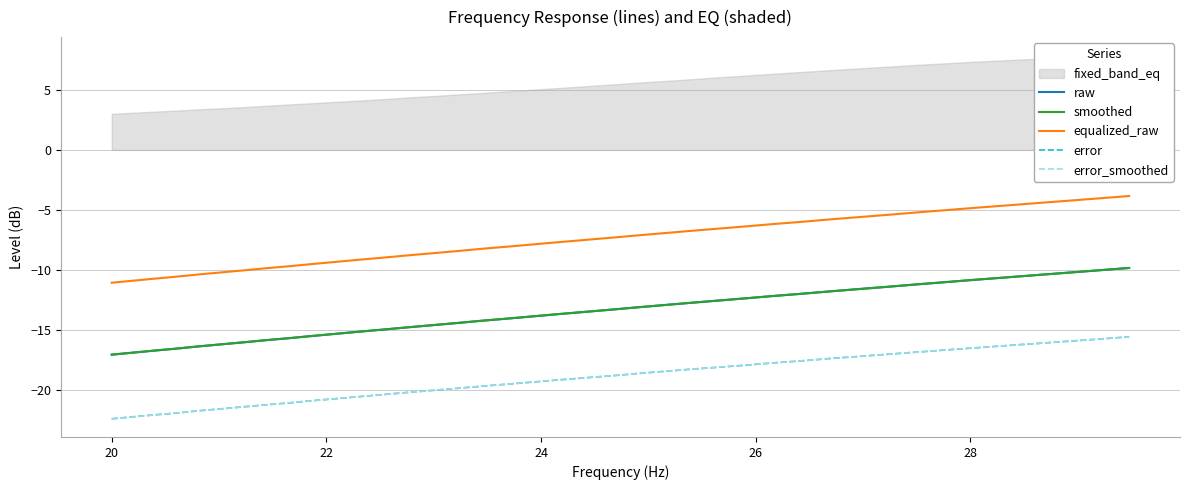

True or false: equalized_raw and error intersect in this chart.

False